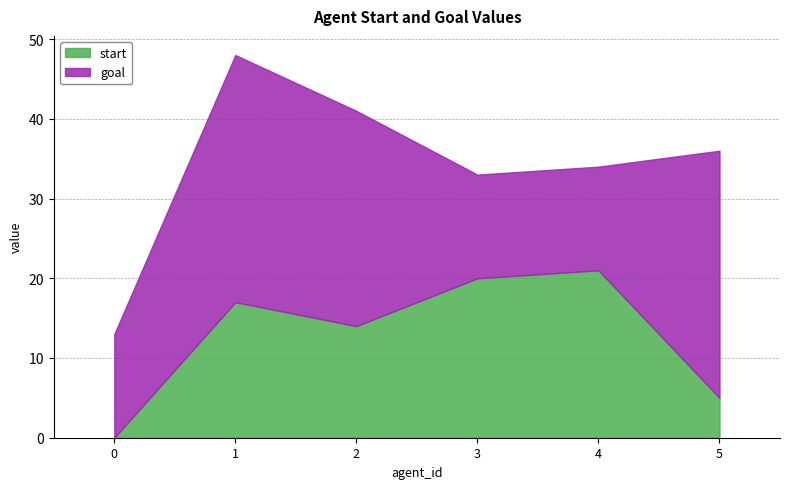

What are all the series names shown in the legend?

start, goal